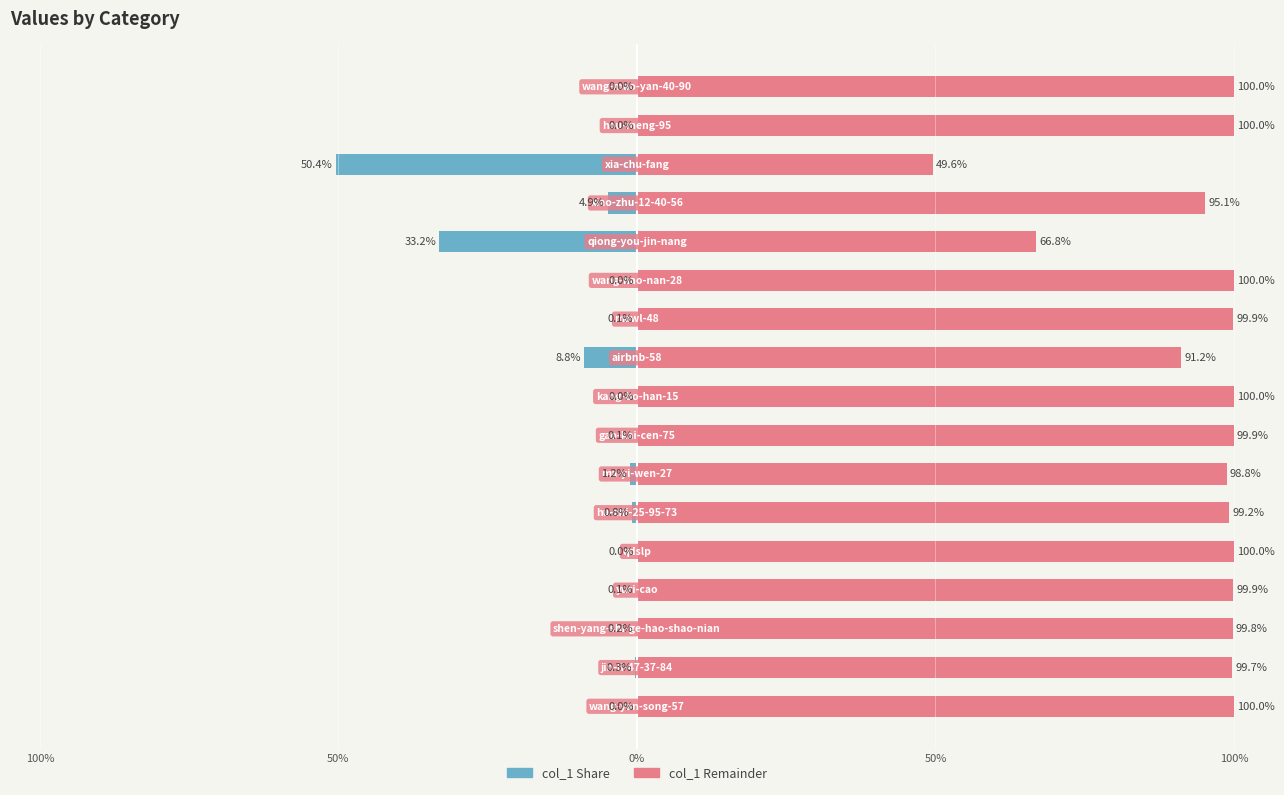

What is the sum of all col_1 Remainder values?

1600.0